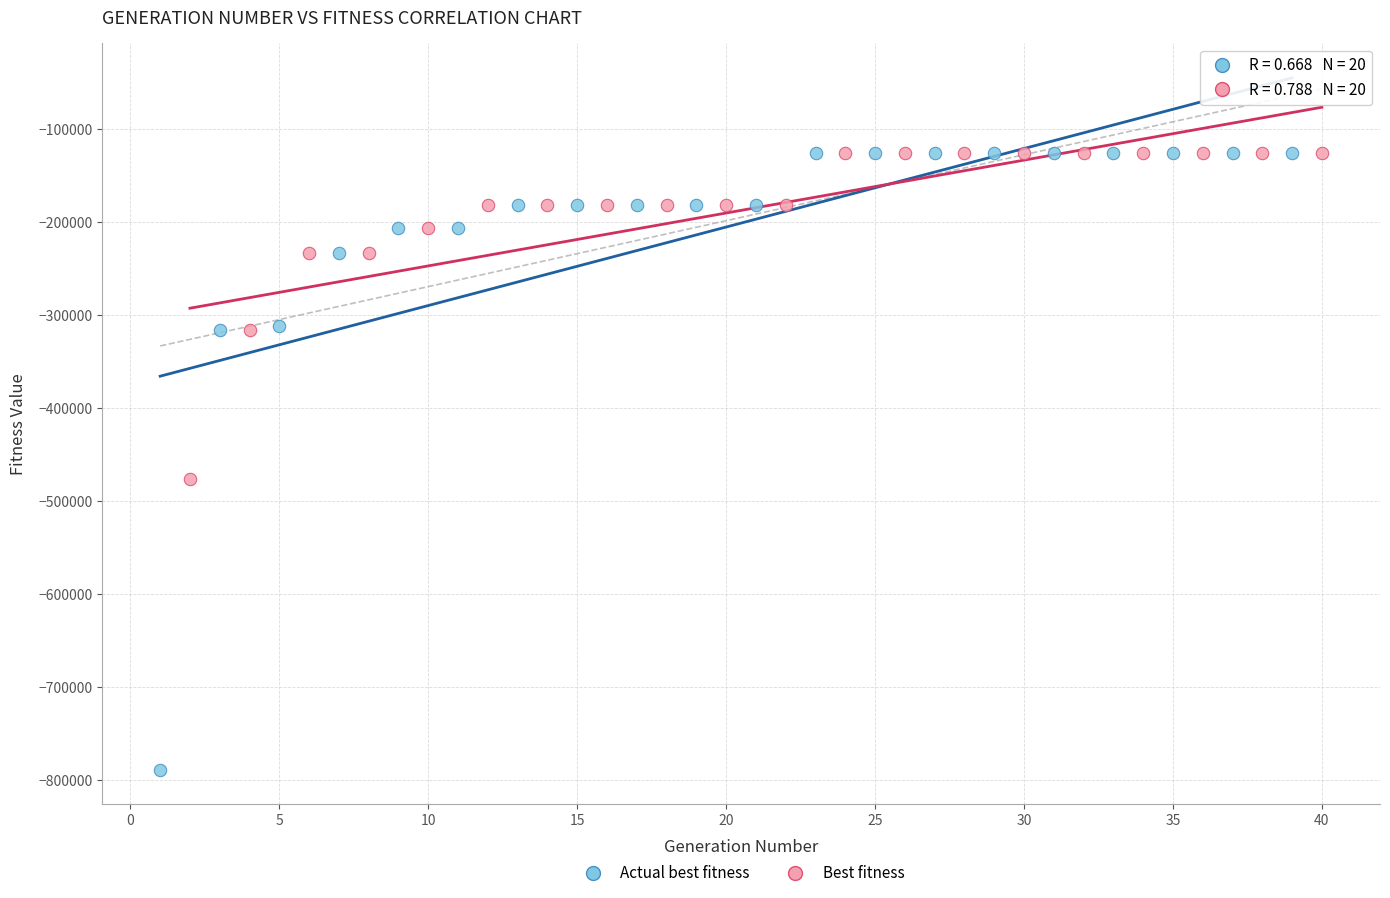

Which series contains the lowest Y value?

Actual best fitness